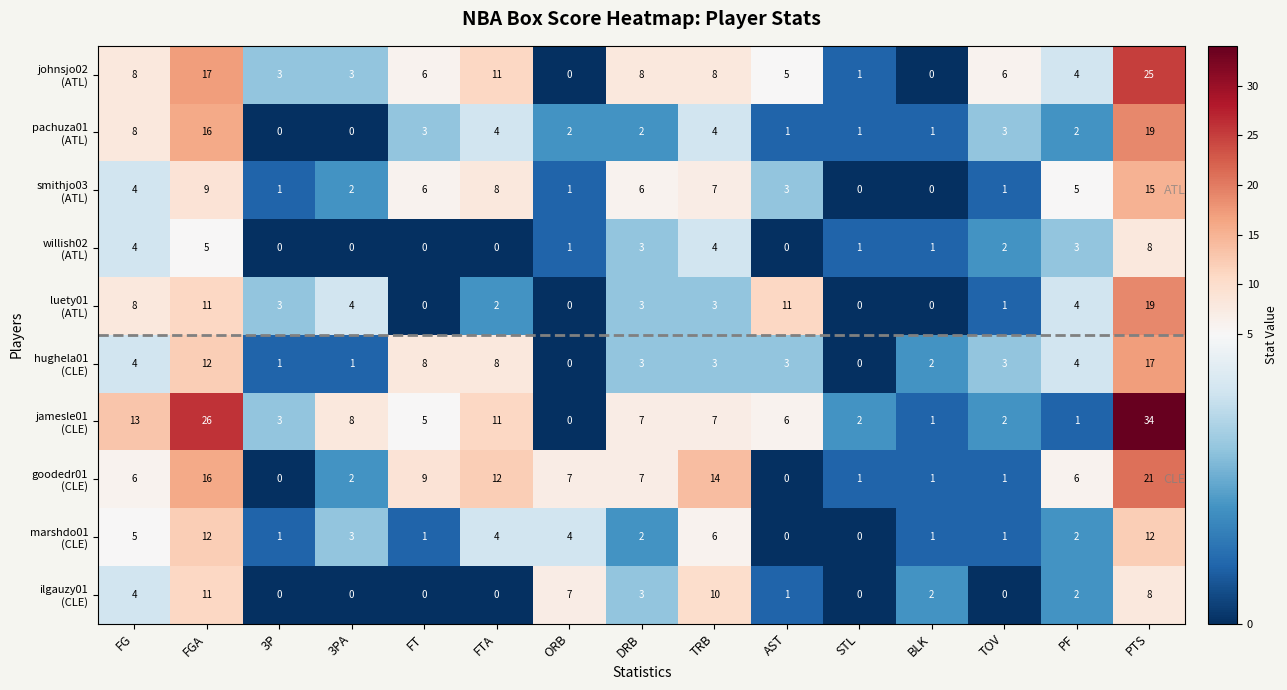

What is the greatest value displayed?

34